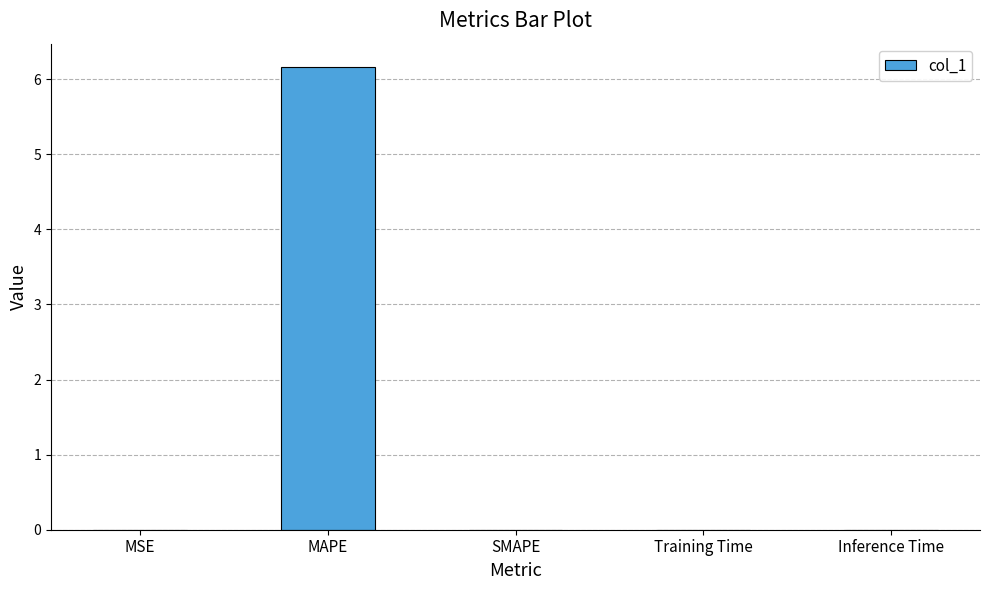

What is the greatest value displayed?

6.2